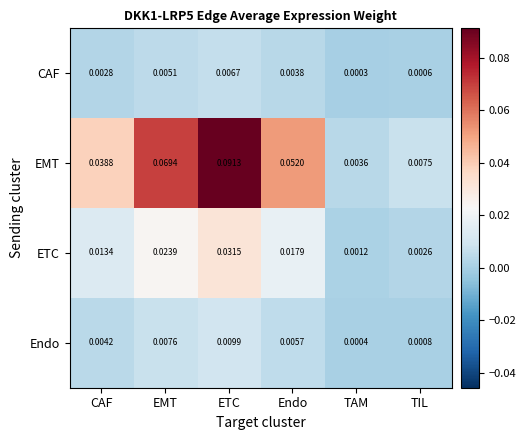

At how many categories does at least one series exceed 0?

6